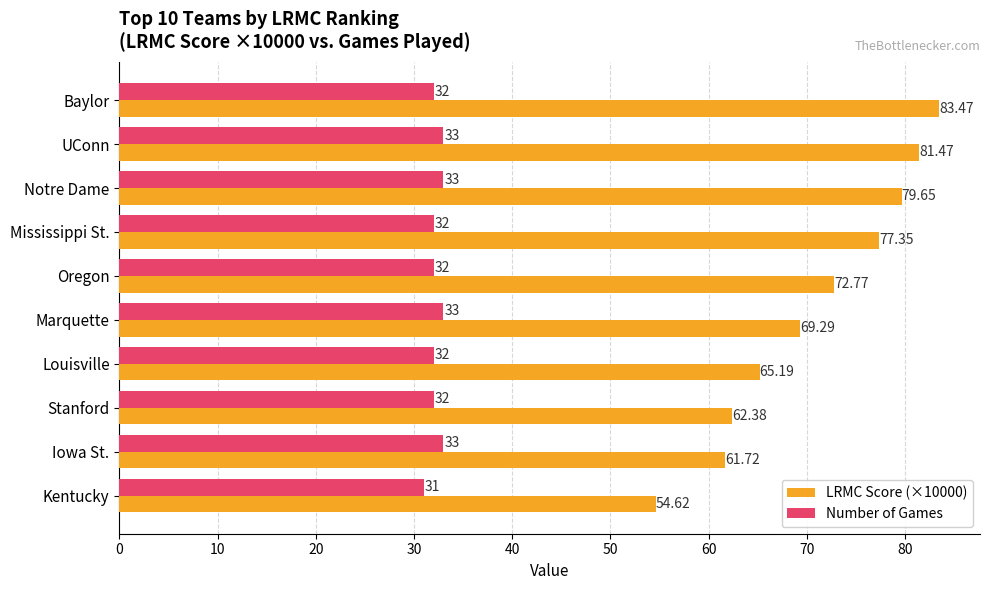

List the series in order of their overall mean, lowest first.

Number of Games, LRMC Score (×10000)